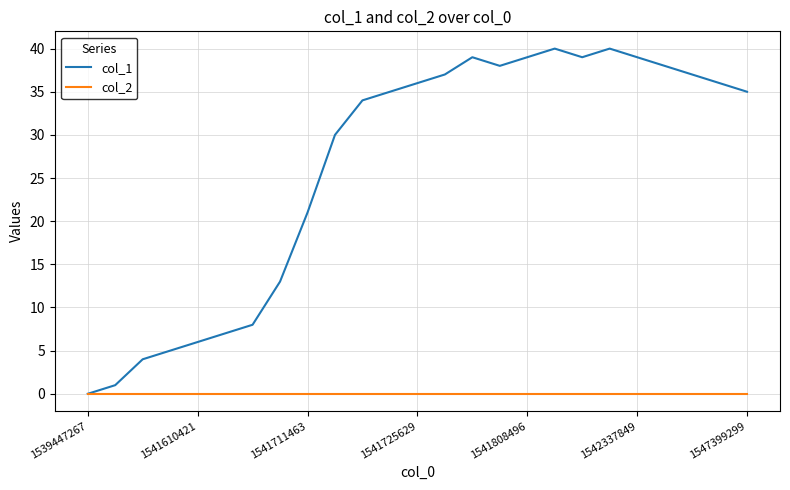

What is the greatest value displayed?

40